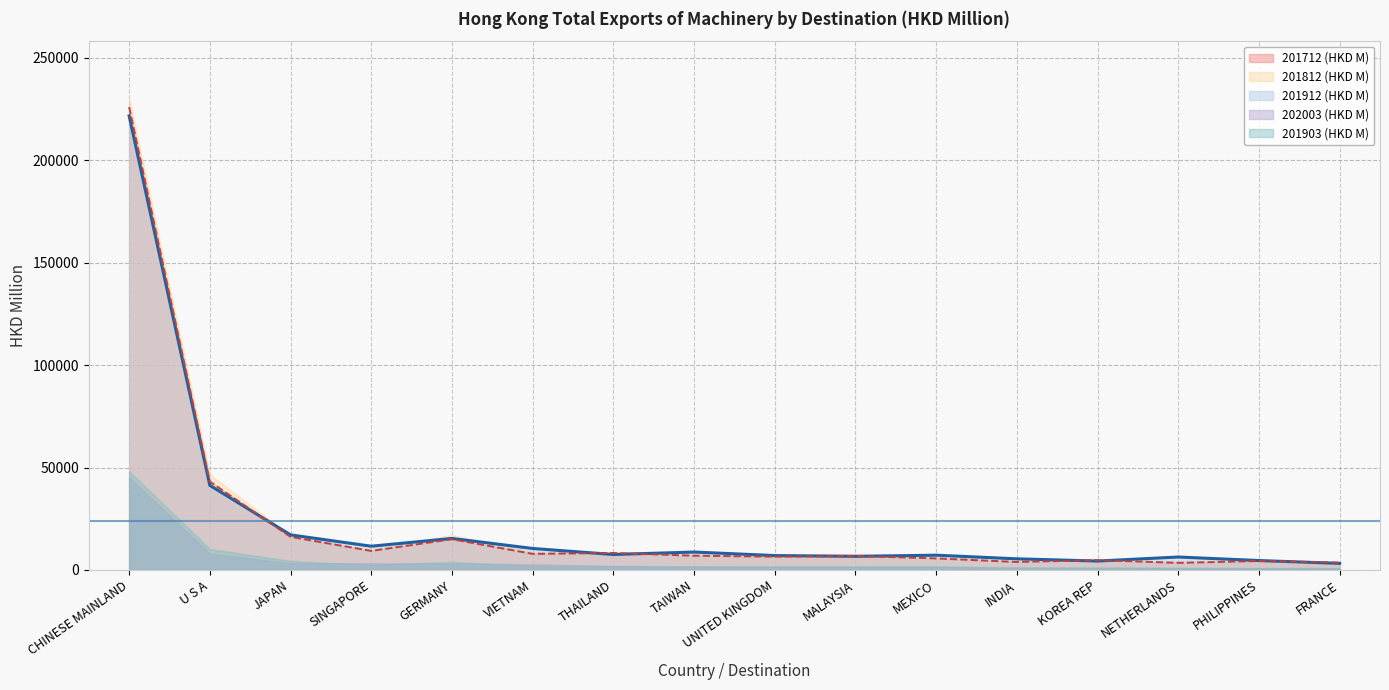

What value does the 201912 (HKD M) (line) series have at INDIA?

5436.9